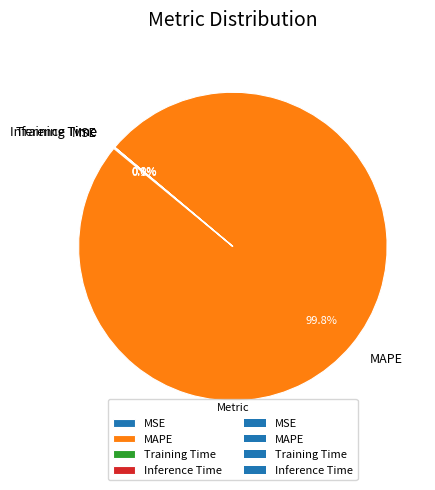

Which category accounts for the majority?

MAPE